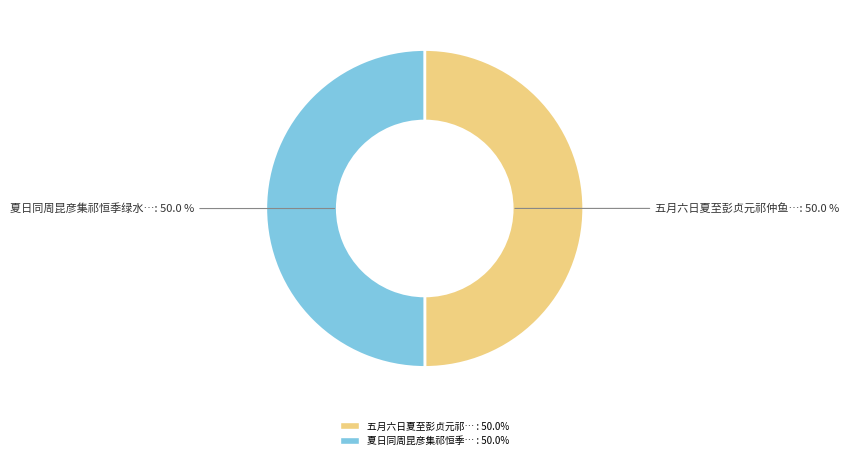

To the nearest percent, what is the average slice percentage?

50%